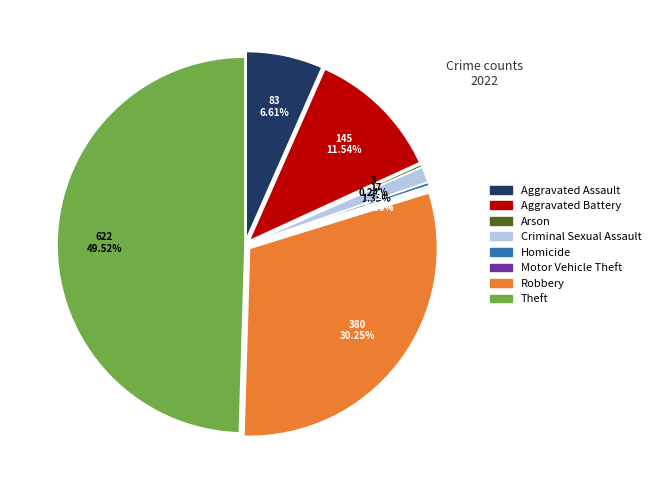

The Theft slice represents 50% of the pie. True or false?

True